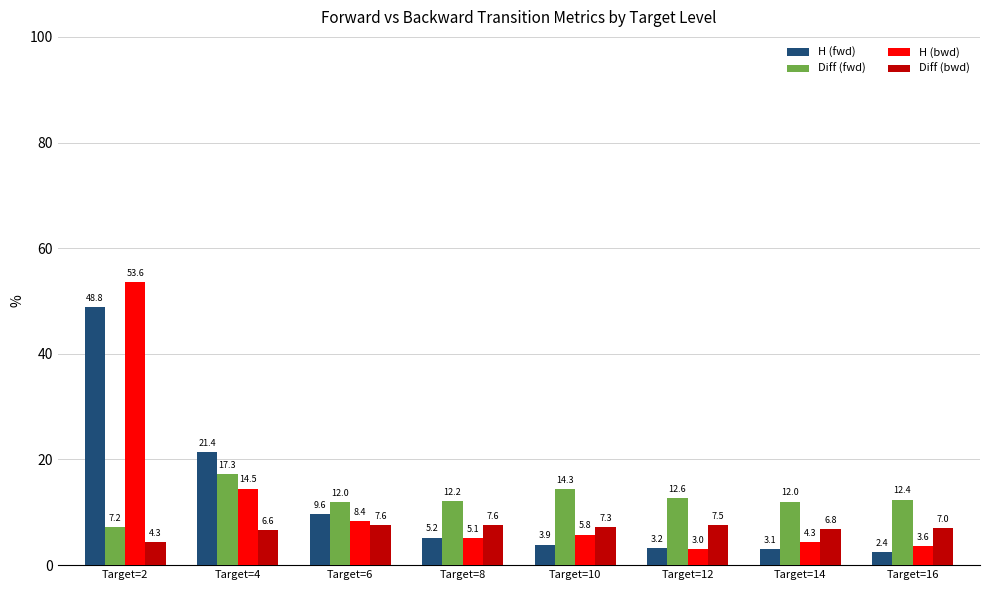

The Diff (fwd) series shows 25.1 at Target=4. True or false?

False